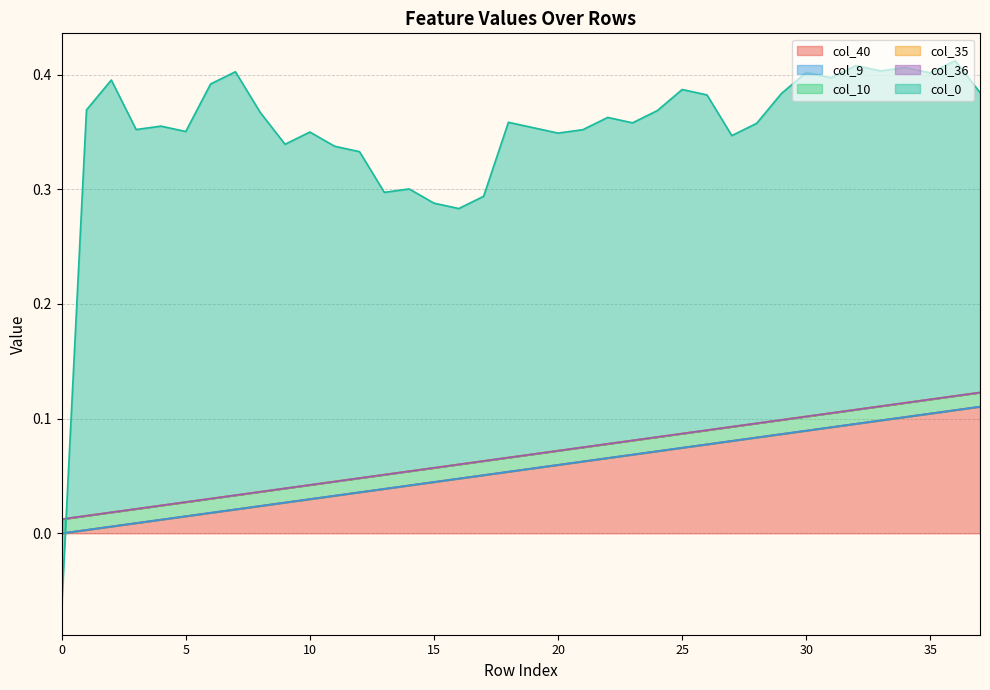

True or false: col_10 and col_9 cross at least once.

False